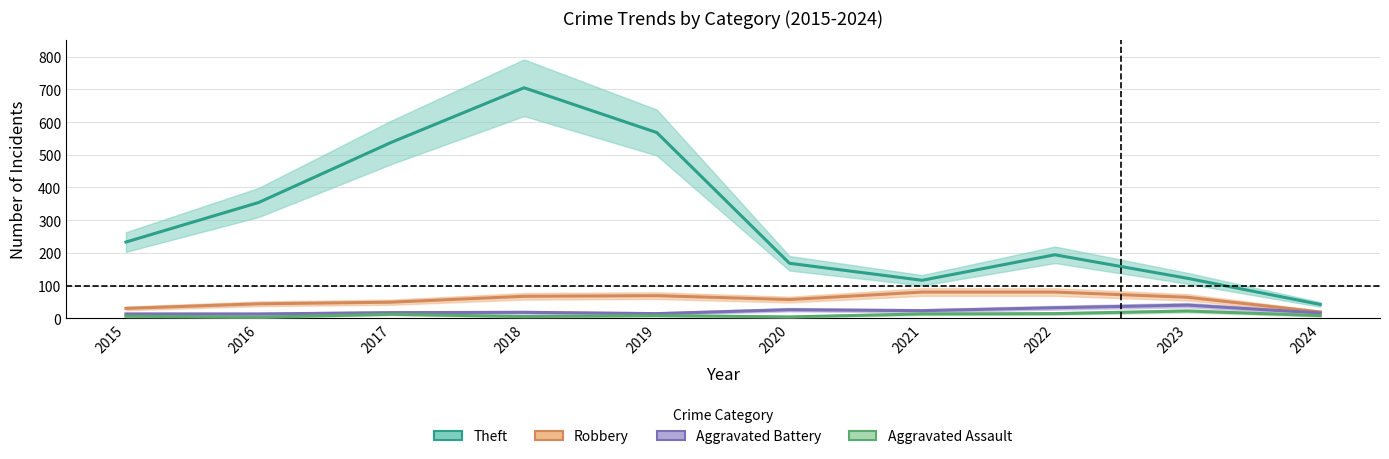

How many data points in Robbery are less than 64?

5